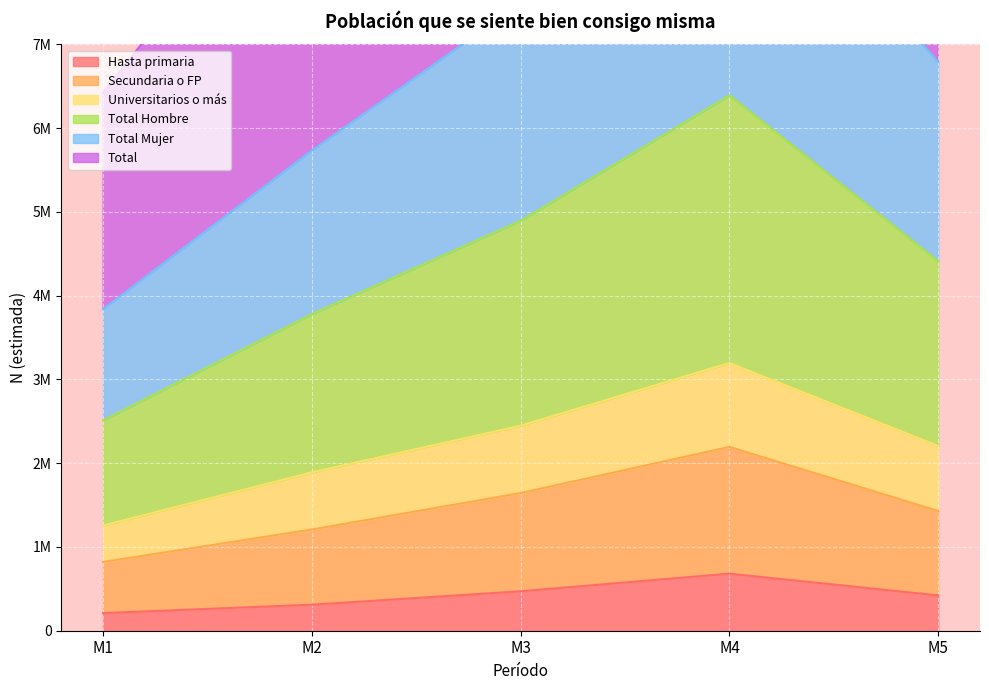

At which category is the sum across all series the highest?

M4